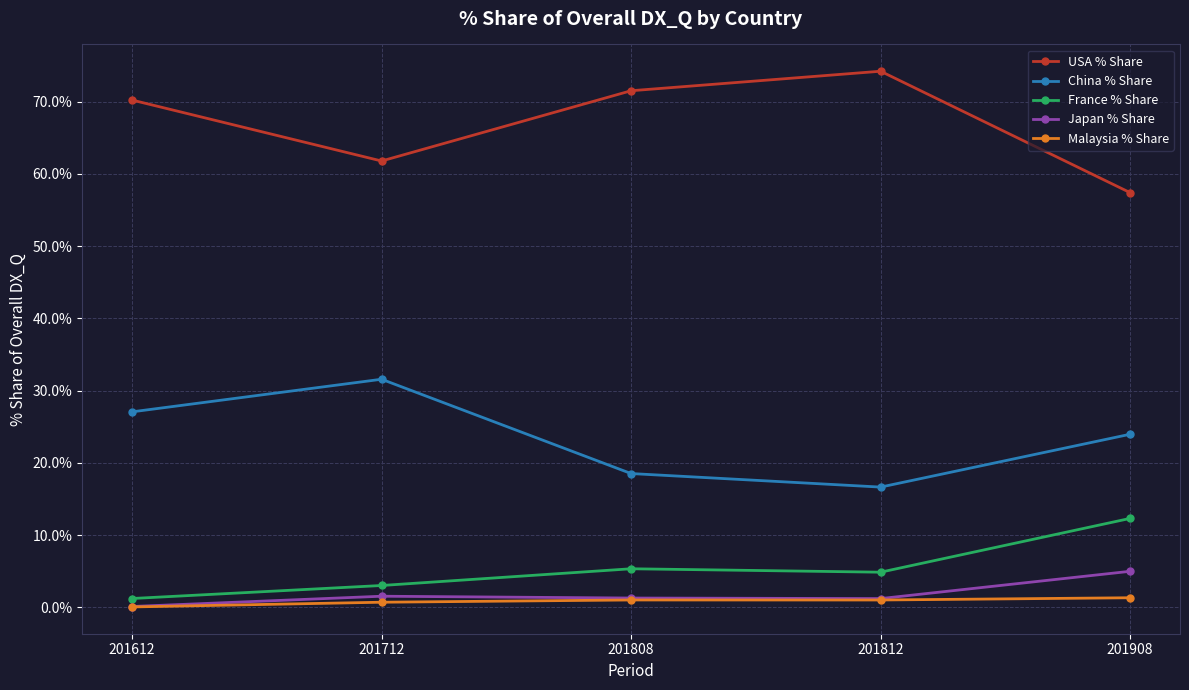

At which label does USA % Share first exceed 70?

201612